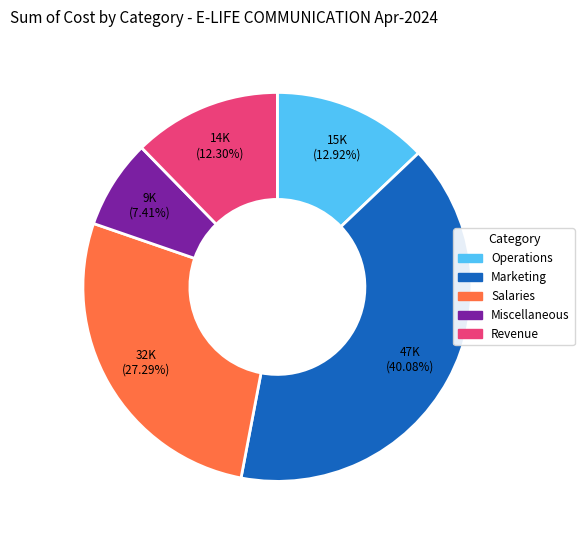

Is there a majority slice in this chart?

No